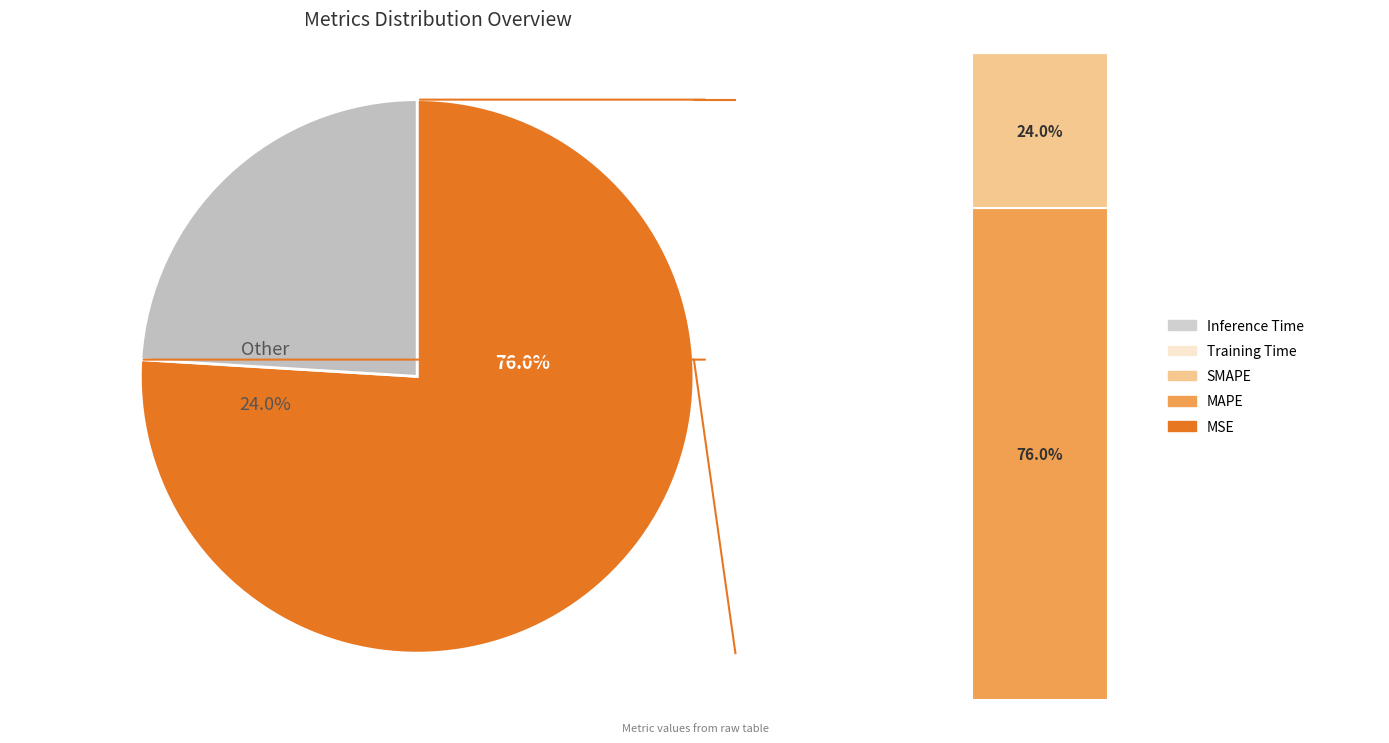

Does MAPE account for over 50% of the chart?

Yes